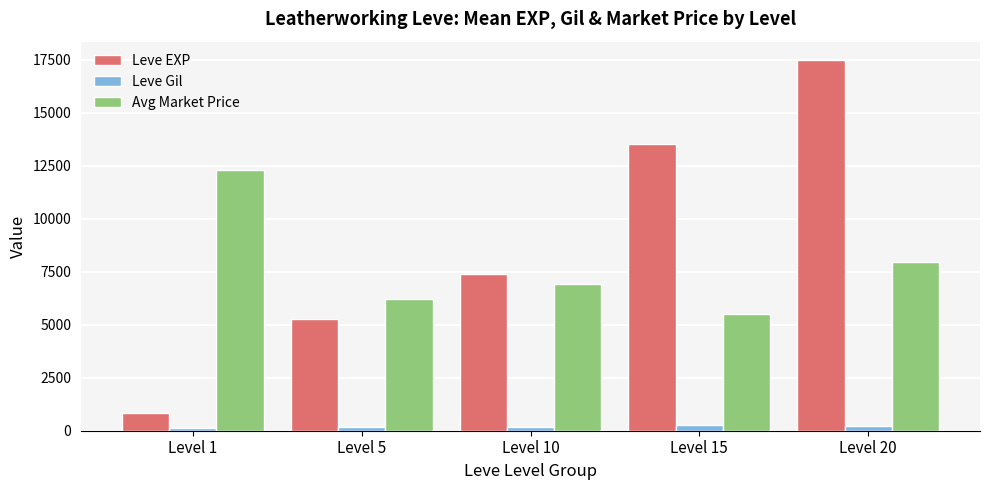

At which category is the sum across all series the highest?

Level 20